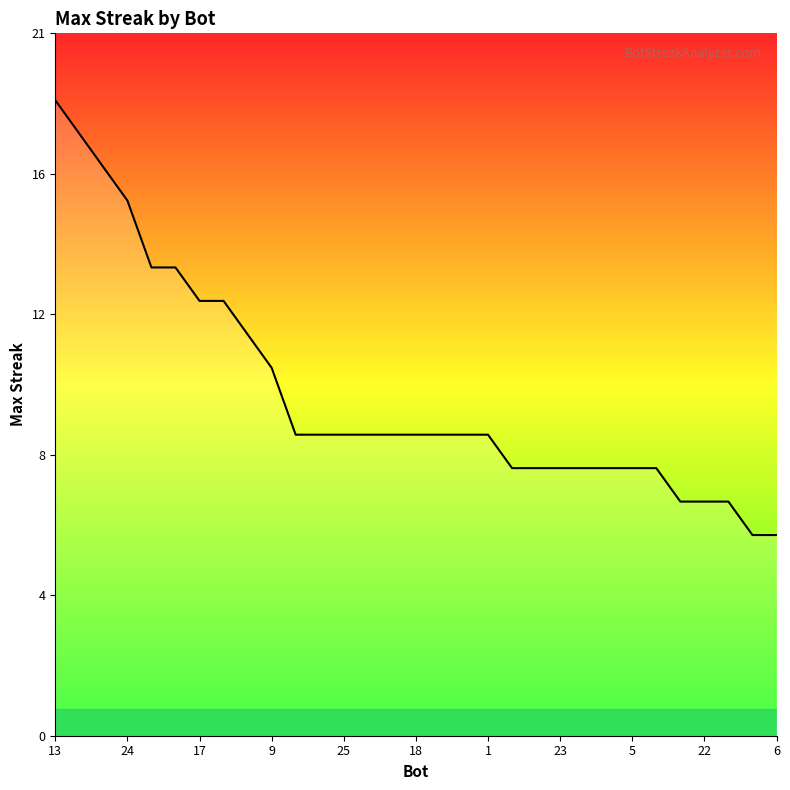

What is the value of the 16th point from the left?

9